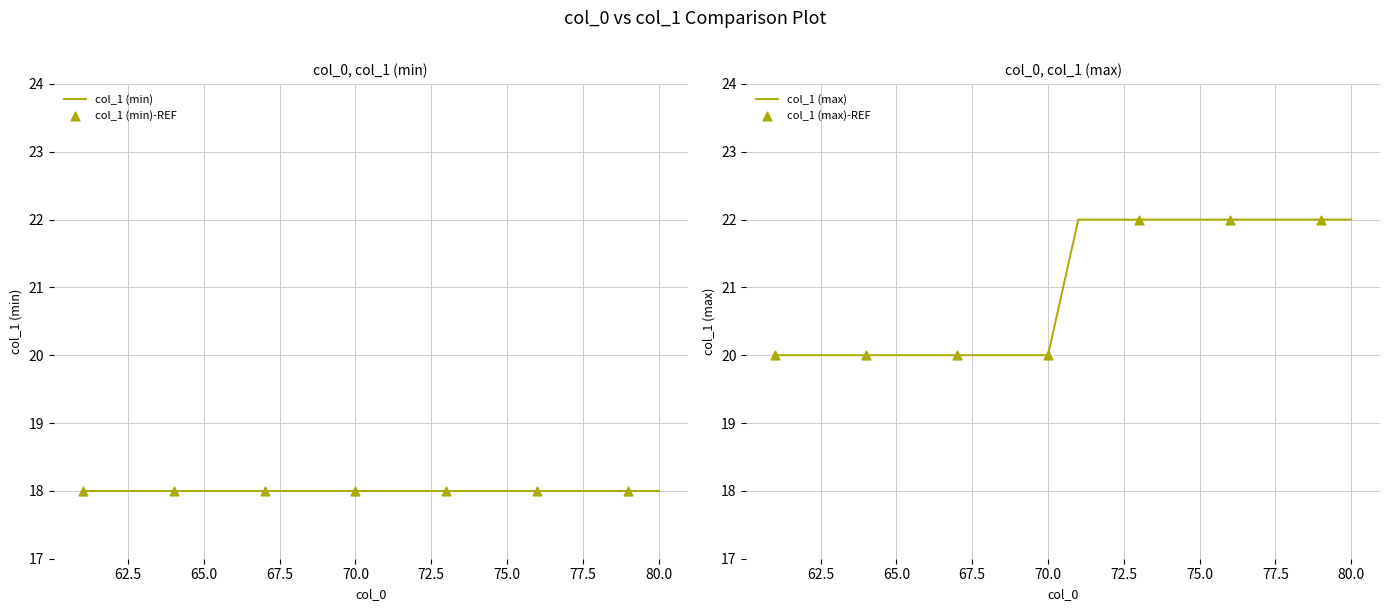

What is the change in value from 61 to 77?

+2